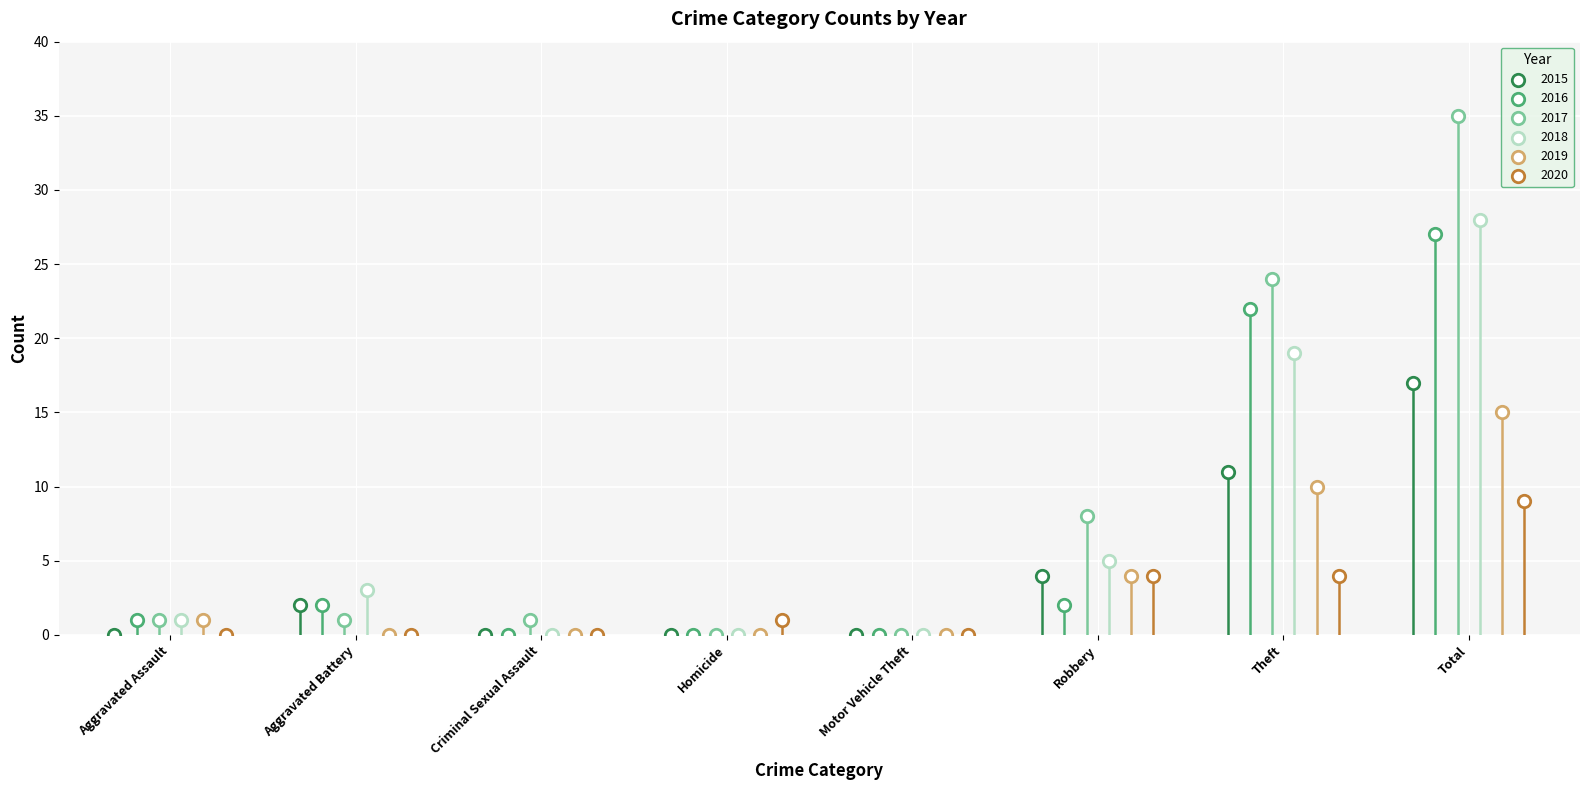

Which series has the widest spread of Y values?

2017